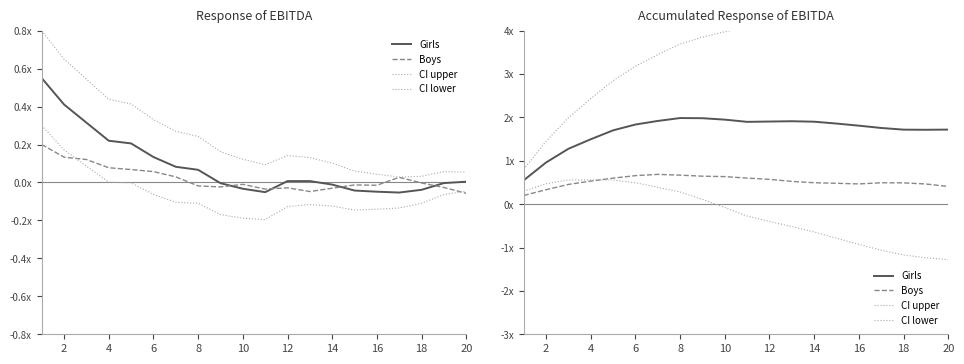

What is the label of the 12th point from the right?

18